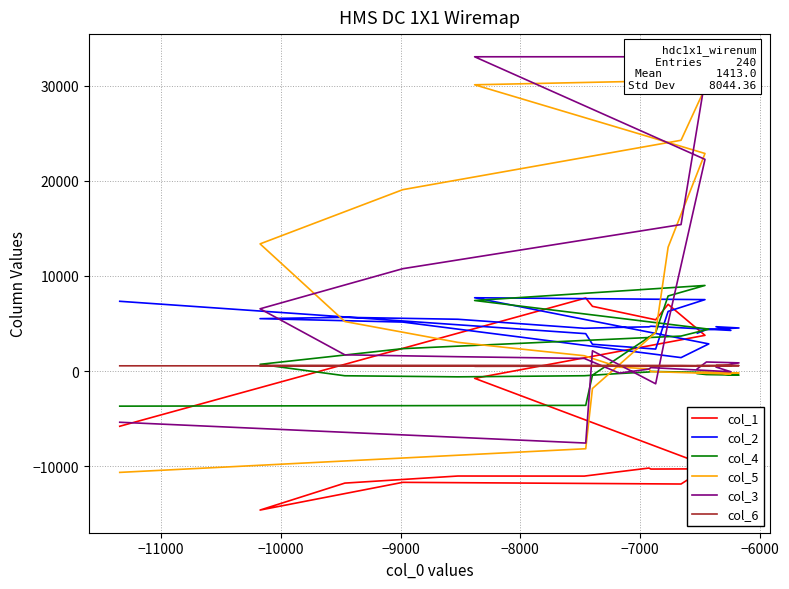

Reading left to right, what are all the values shown in this chart?

col_1: -10380	-10380	-10436	-10028	-10028	-9948	-10256	-10288	-10288	-10184	-10568	-10568	-11028	-11020	-11020	-11020	-11764	-14596	-14596	-11684	-11684	-11860	-10000	-10000	-756	3760	7016	7016	5396	6808	6808	7680	7680	7680	7680	7680	7680	7680	-5792	-5792
col_2: 3989	3989	4365	4533	4533	4665	4277	4717	4717	4653	4597	4597	4501	5449	5449	5449	5653	5513	5513	5153	5153	1421	2861	2861	7709	7513	6273	6273	2317	2821	2821	3937	3937	3937	3937	3937	3937	3937	7337	7337
col_4: -263	-263	-362	-419	-419	-258	-180	-35	-35	-91	-250	-250	-484	-600	-600	-600	-487	715	715	2362	2362	3683	4413	4413	7420	9001	7894	7894	4044	-423	-423	-3597	-3597	-3597	-3597	-3597	-3597	-3597	-3679	-3679
col_5: -141	-141	-92	-201	-201	-148	-302	-52	-52	235	415	415	1618	3021	3021	3021	5210	13369	13369	19064	19064	24254	30601	30601	30084	22866	13020	13020	4065	-1825	-1825	-8154	-8154	-8154	-8154	-8154	-8154	-8154	-10639	-10639
col_3: 247	247	960	868	868	426	-65	373	373	215	-205	-205	1333	1515	1515	1515	1713	6548	6548	10763	10763	15399	33026	33026	33026	22248	5092	5092	-1331	2138	2138	-7556	-7556	-7556	-7556	-7556	-7556	-7556	-5371	-5371
col_6: 578	578	577	578	578	579	579	578	578	579	579	579	579	580	580	580	581	580	580	580	580	574	543	543	512	520	525	525	532	540	540	552	552	552	552	552	552	552	558	558